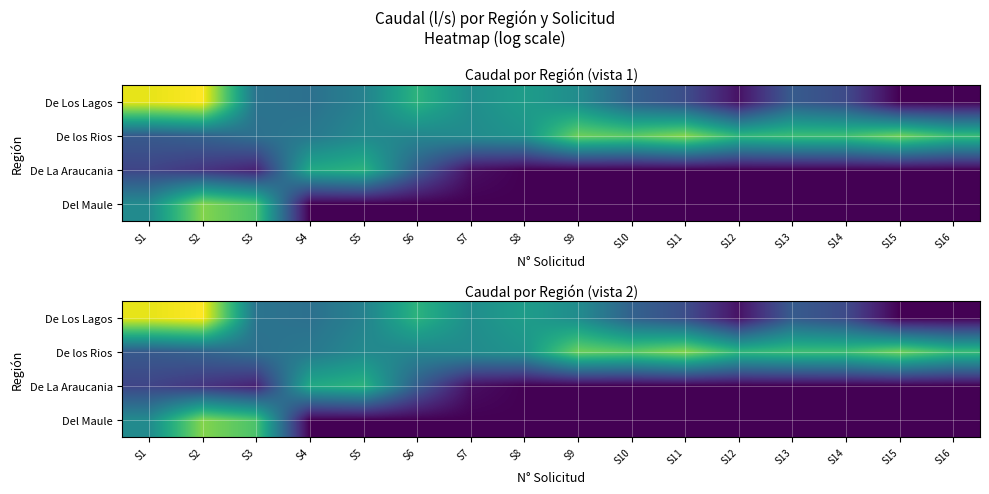

What is the sum of the De Los Lagos values at S13 and S11?

6.1